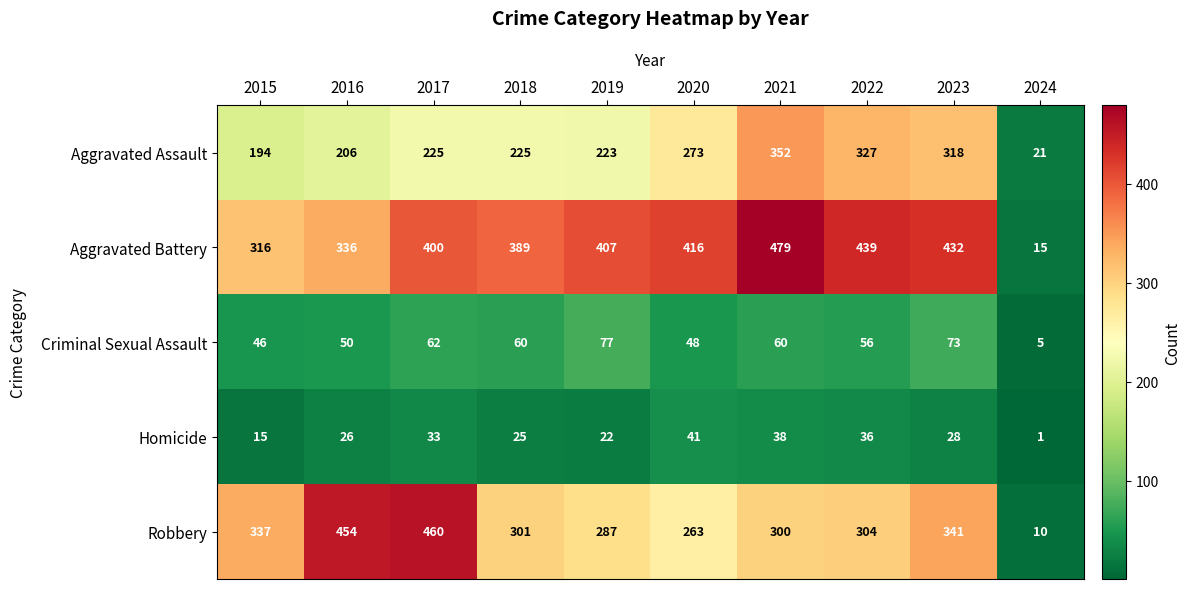

The value of Criminal Sexual Assault at 2021 is 39. True or false?

False